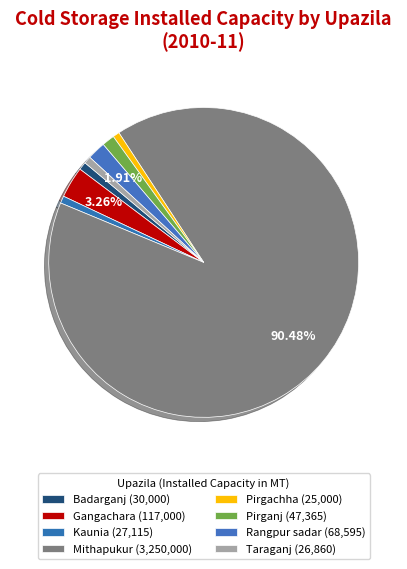

What is the change in value from Gangachara to Pirgachha?

-92000